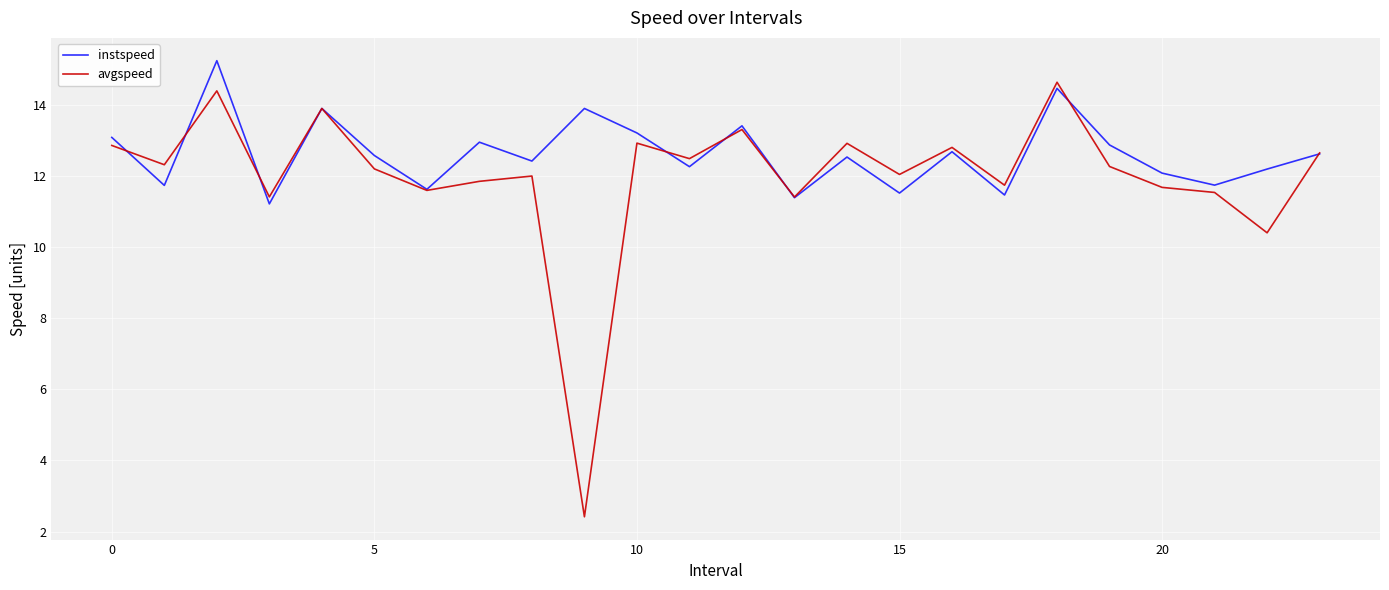

At how many categories does at least one series exceed 3?

24